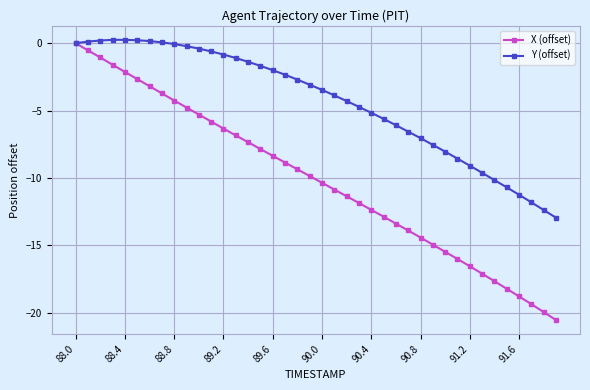

List the series in order of their overall mean, lowest first.

X (offset), Y (offset)